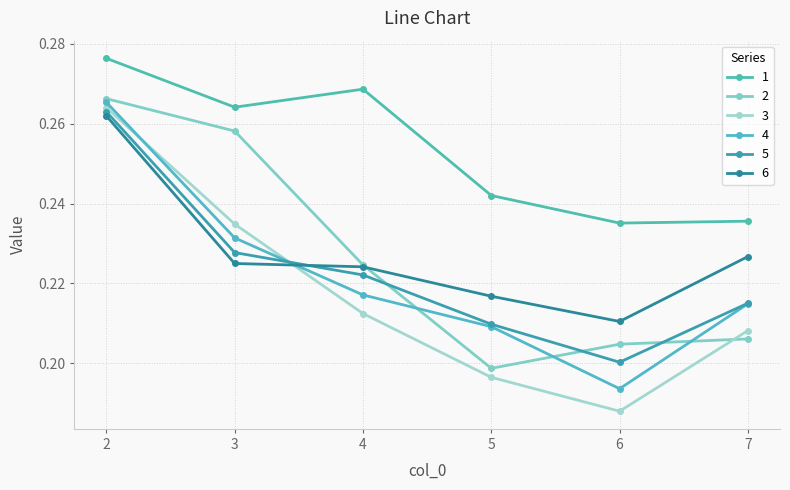

True or false: 1 has a value of 0.2 at 5.

True